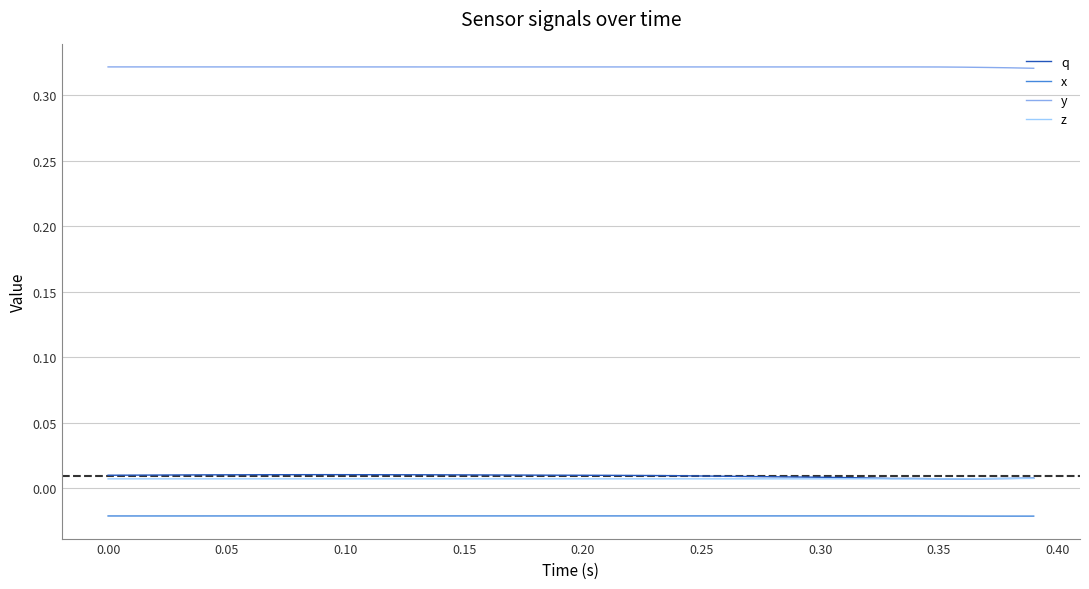

True or false: x and y cross at least once.

False